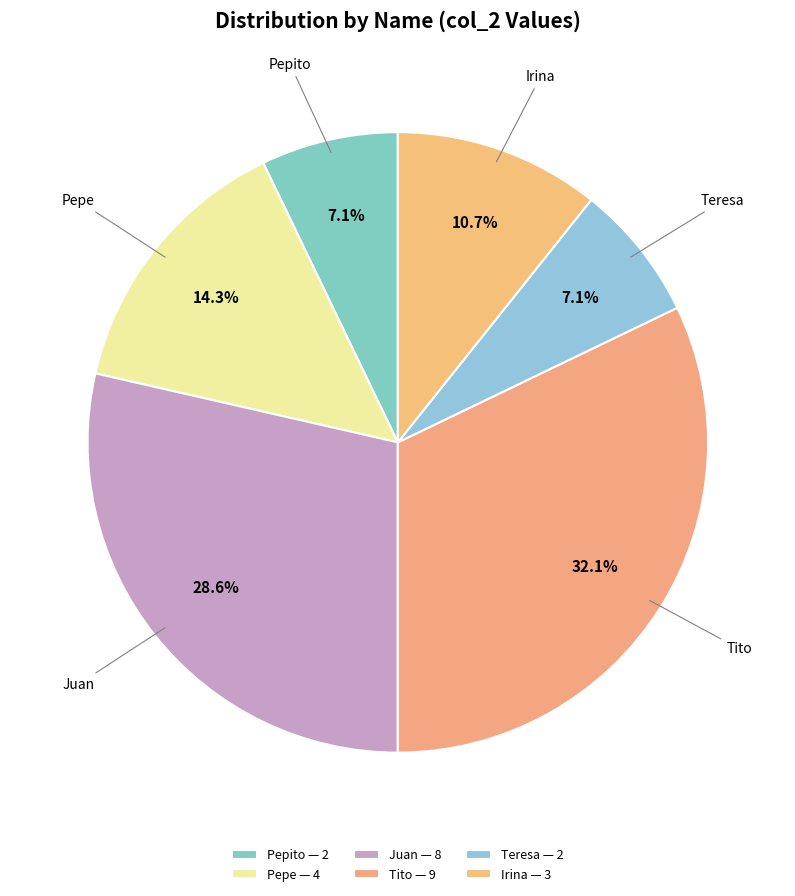

To the nearest percent, what is the combined percentage of Pepe and Juan?

43%